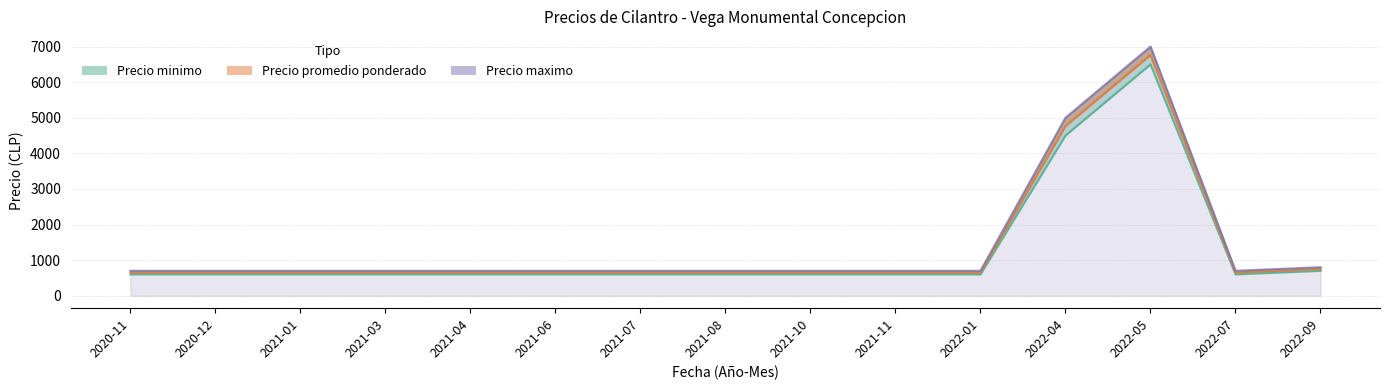

In Precio promedio ponderado, how many points are higher than both neighbors (excluding endpoints)?

1